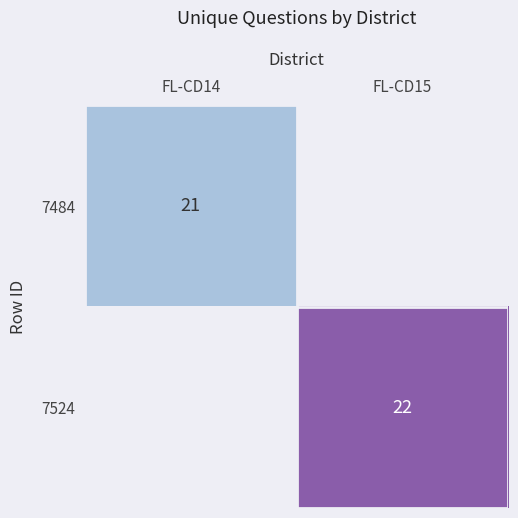

What is the total value across all series at FL-CD14?

21